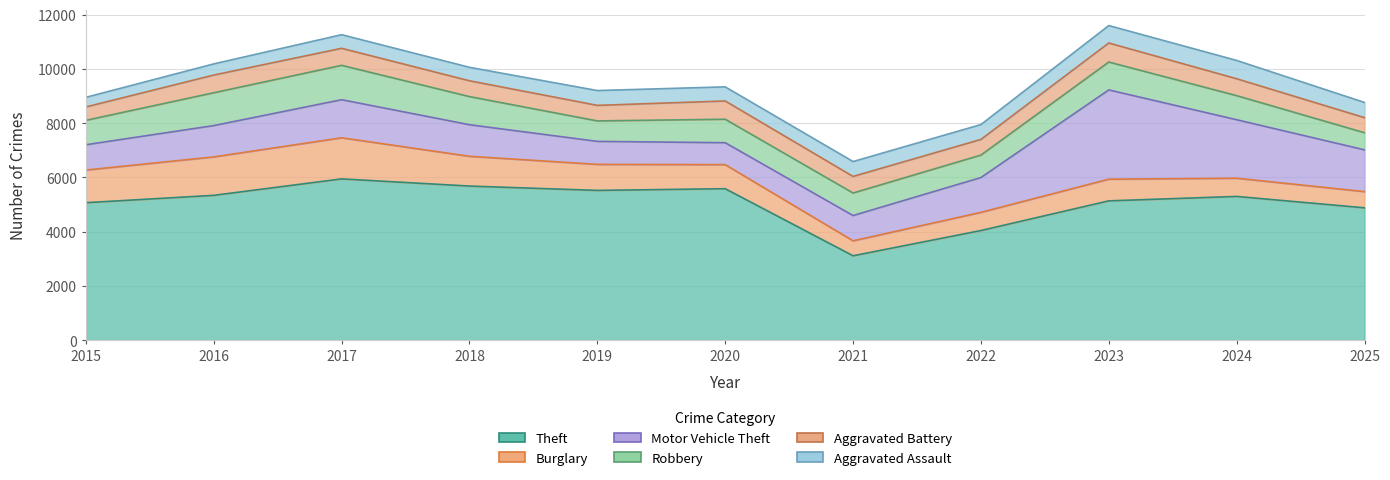

Rank the series by their maximum value, from lowest to highest.

Aggravated Assault, Aggravated Battery, Robbery, Burglary, Motor Vehicle Theft, Theft